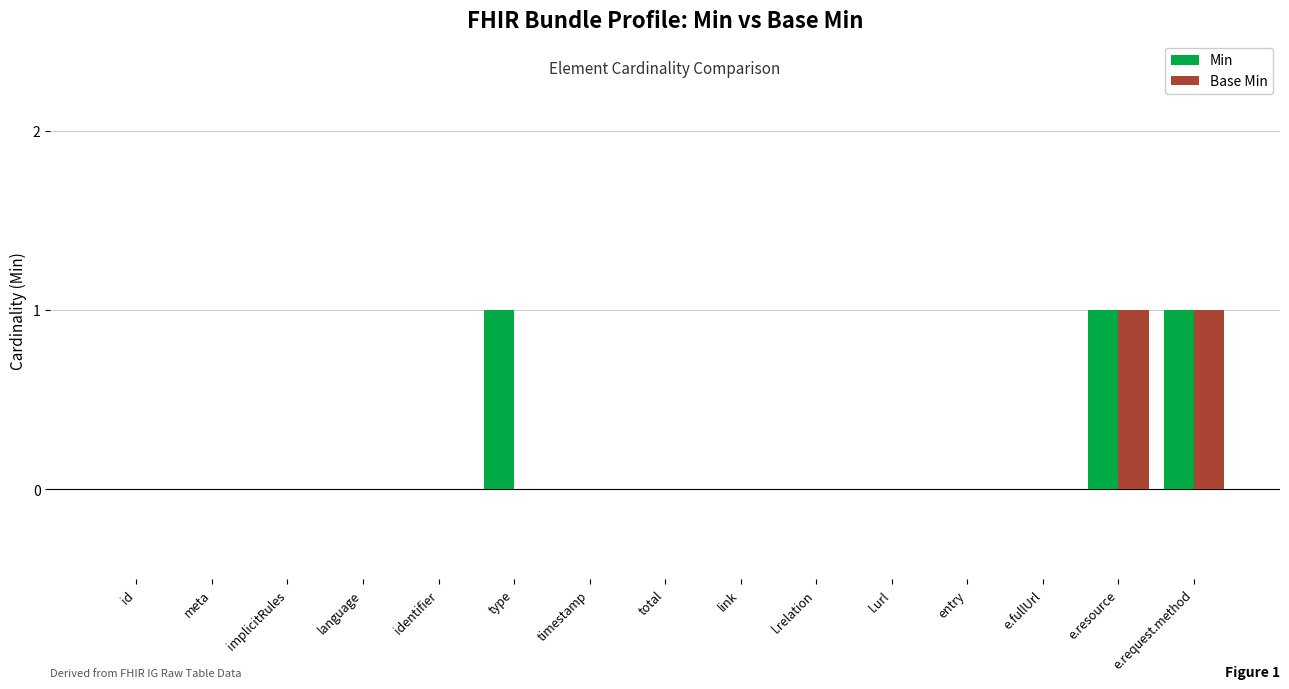

Reading left to right, transcribe all the data shown in this chart.

Min: 0	0	0	0	0	1	0	0	0	0	0	0	0	1	1
Base Min: 0	0	0	0	0	0	0	0	0	0	0	0	0	1	1